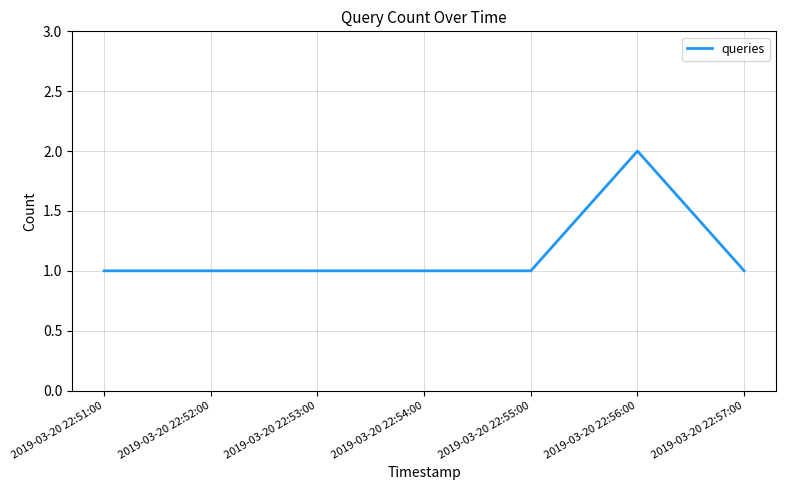

Reading left to right, extract all data points from this chart.

2019-03-20 22:51:00=1	2019-03-20 22:52:00=1	2019-03-20 22:53:00=1	2019-03-20 22:54:00=1	2019-03-20 22:55:00=1	2019-03-20 22:56:00=2	2019-03-20 22:57:00=1